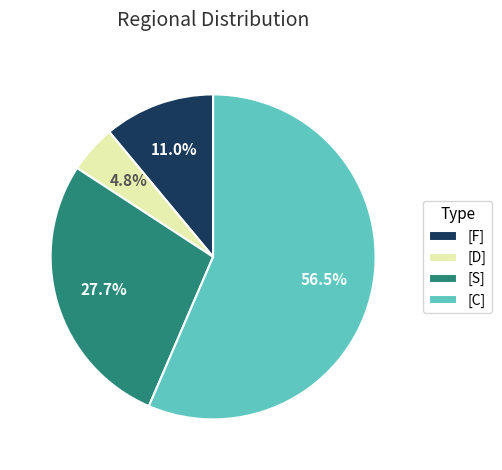

What is the majority slice?

[C]